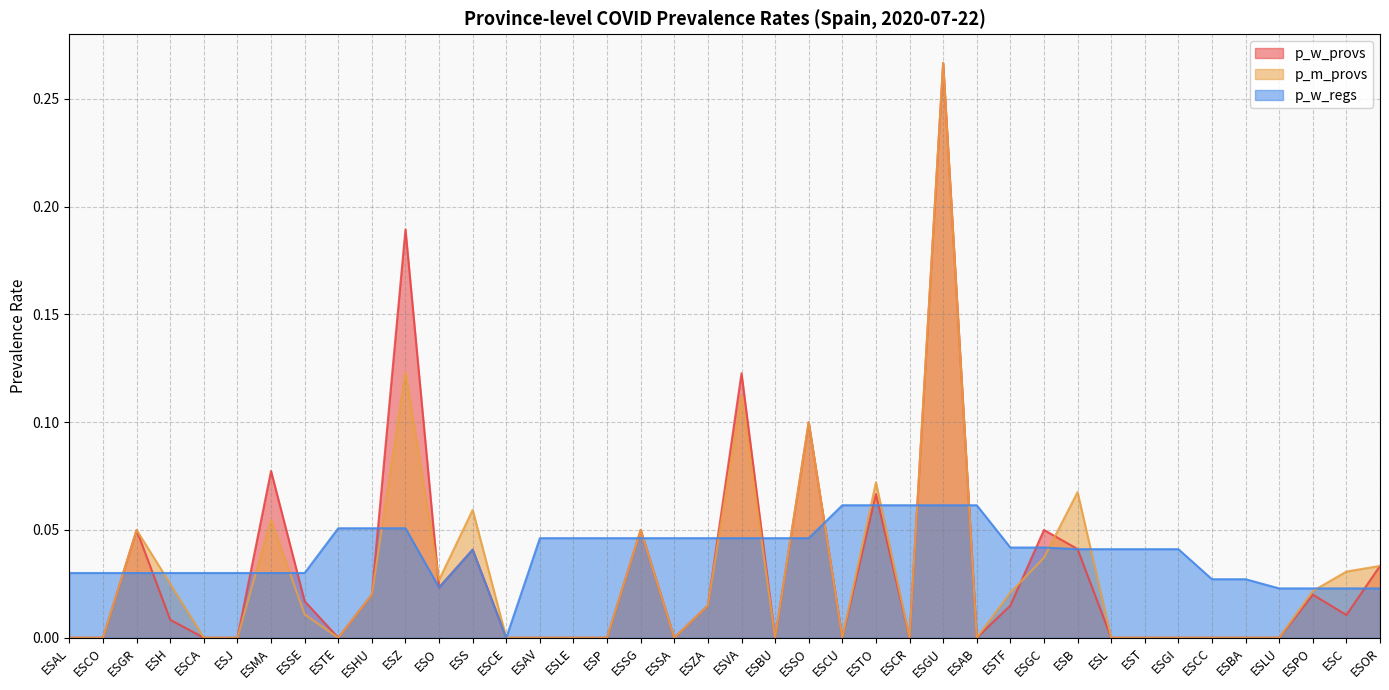

Is the value of p_w_regs at ESGU greater than the value of p_m_provs at ESLU?

Yes